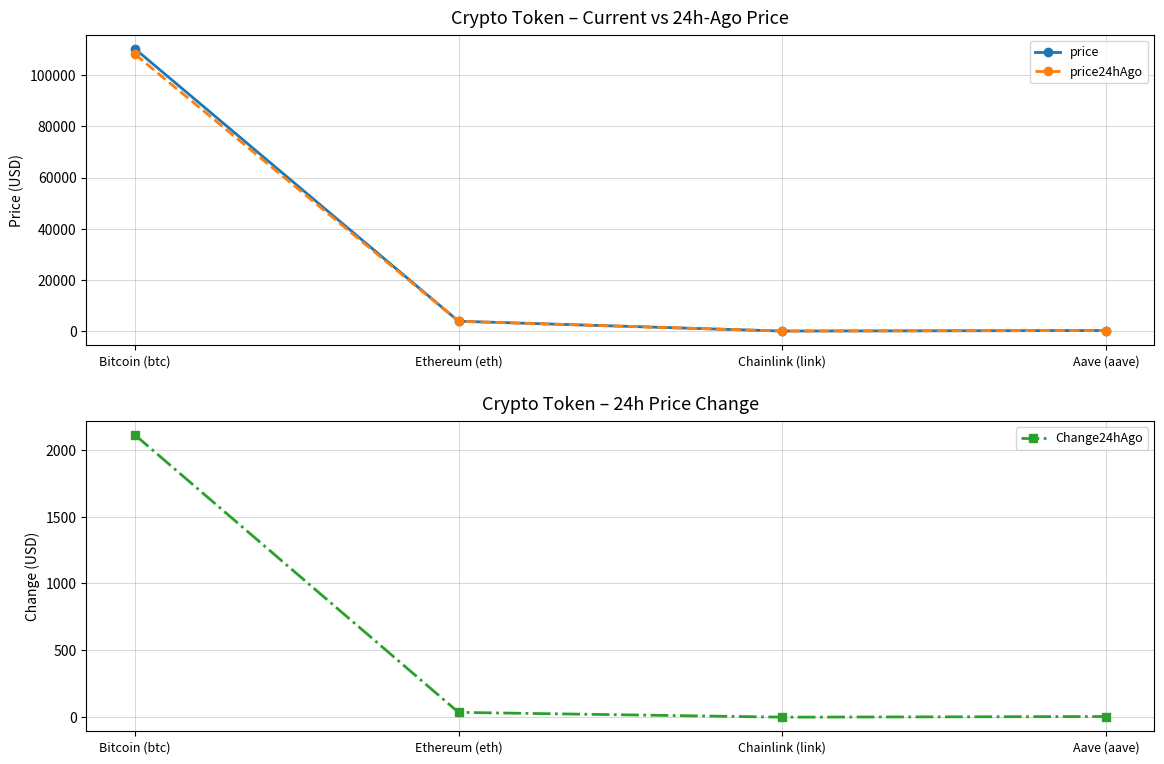

Reading right to left, list all the values displayed in this chart.

price: 224.6	17.4	3856.4	110316.0
price24hAgo: 219.7	17.3	3820.4	108205.0
Change24hAgo: 4.9	0.1	36.0	2111.0